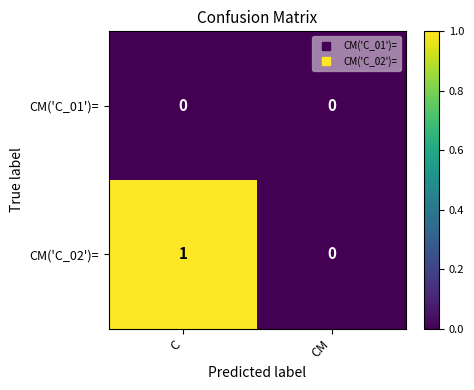

Which series has the largest total across all categories?

CM('C_02')=